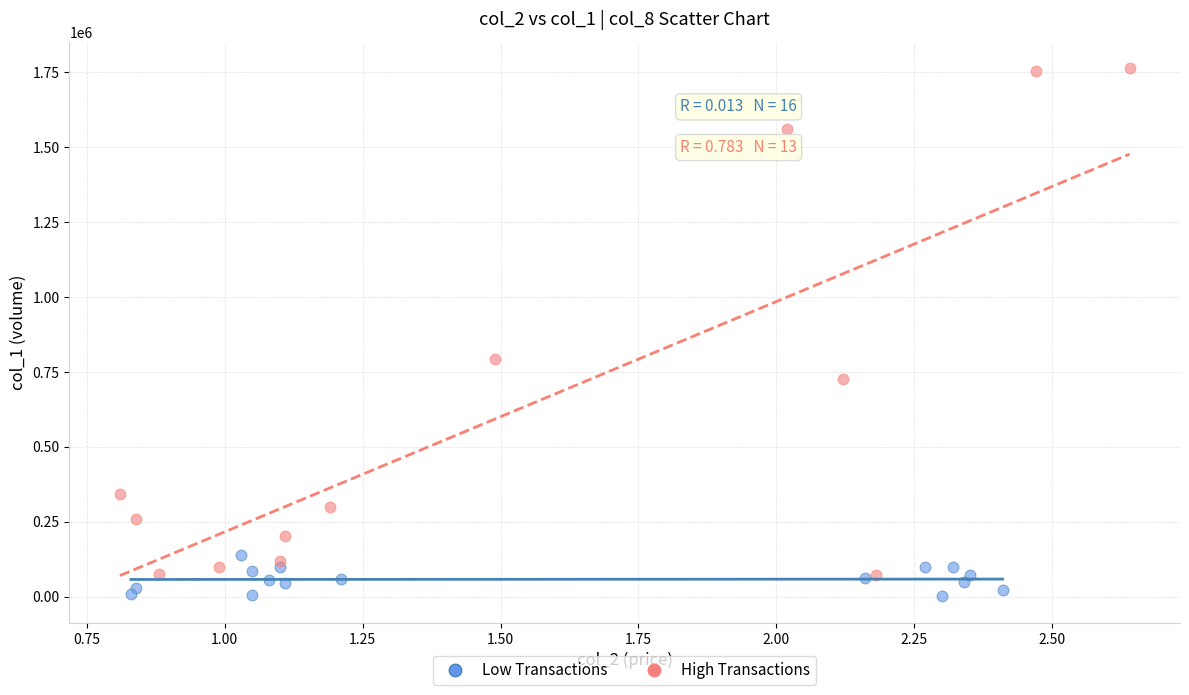

Which series has the largest Y range (max minus min)?

High Transactions